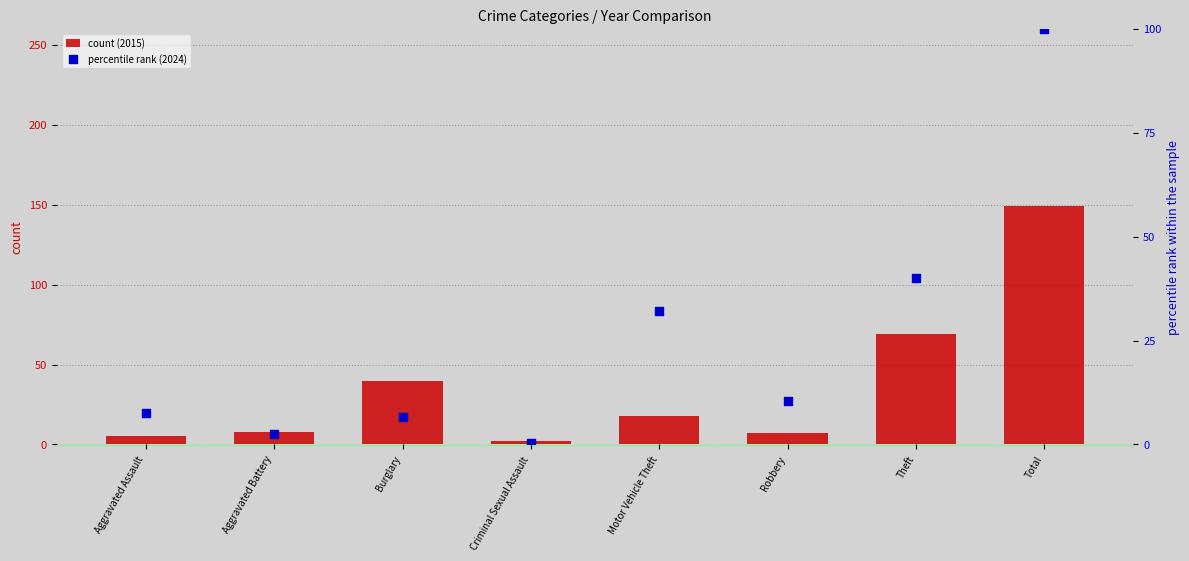

Between Robbery and Theft, which is larger?

Theft